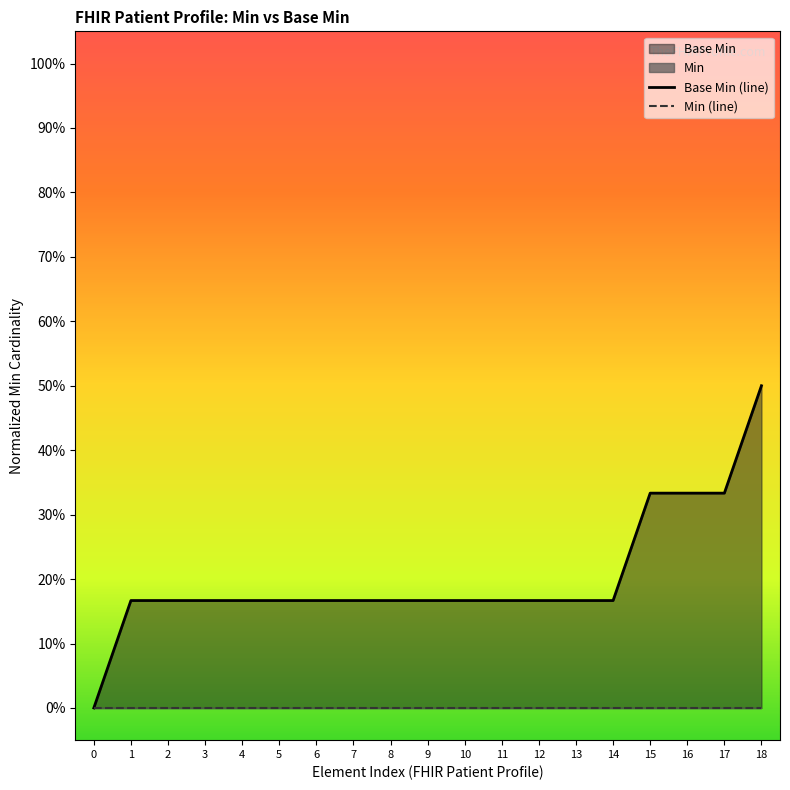

True or false: Min (line) has more than 2 points higher than both neighbors.

False